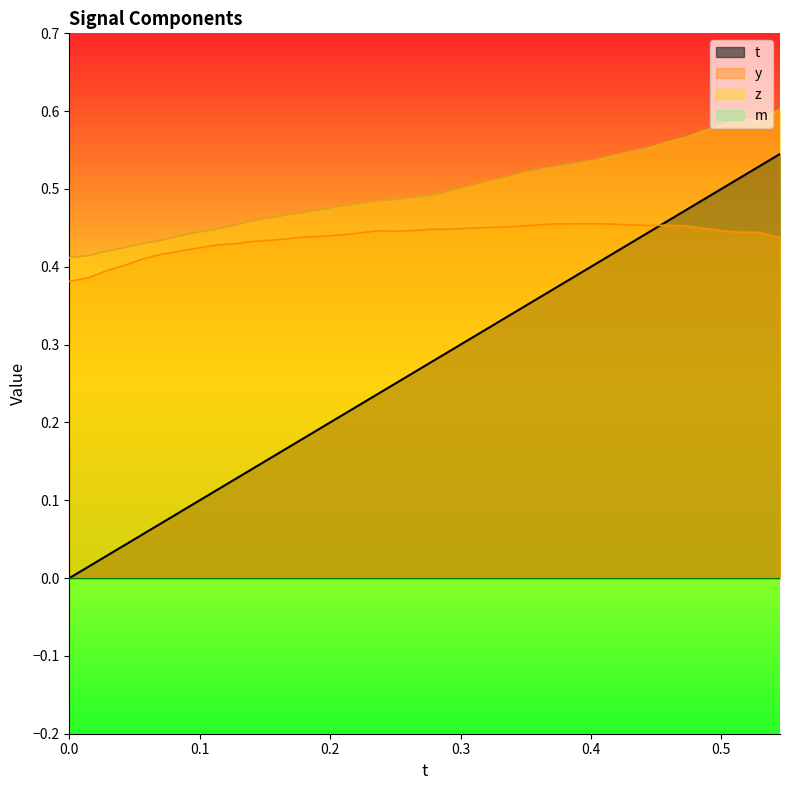

True or false: z and t intersect in this chart.

False